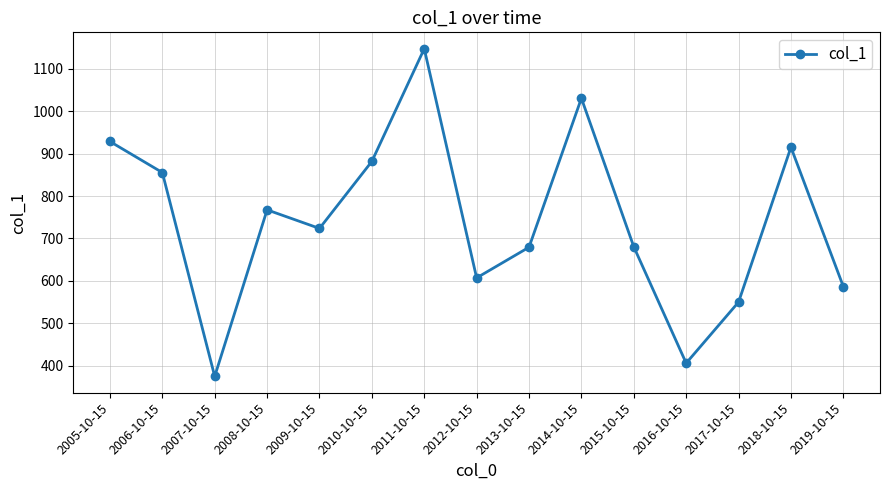

What is the sum of all values?

11134.9